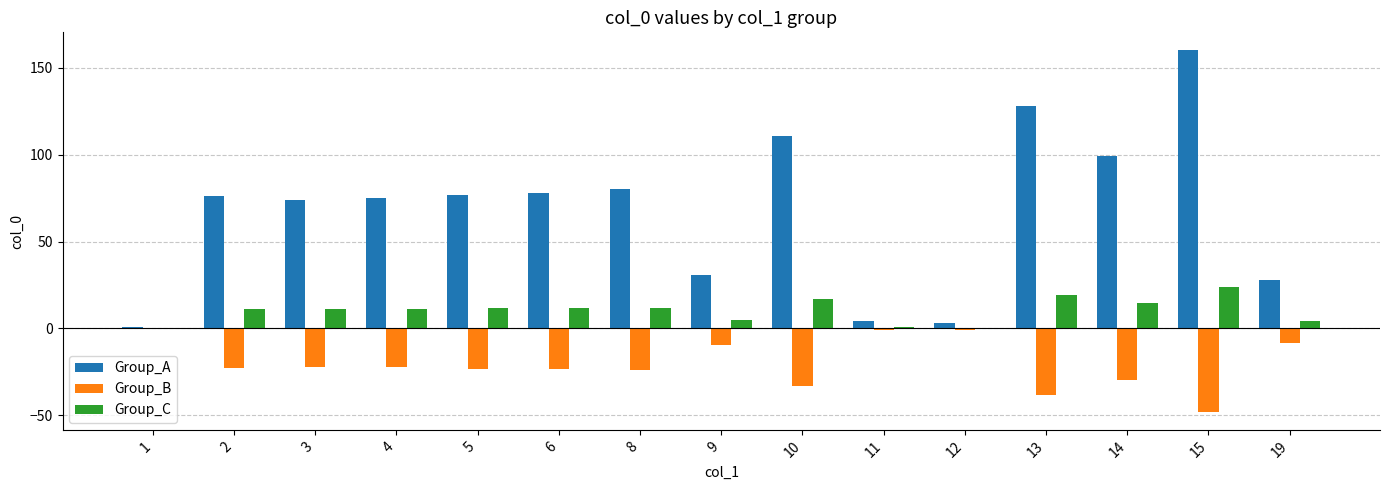

Which series has the widest spread of values?

Group_A